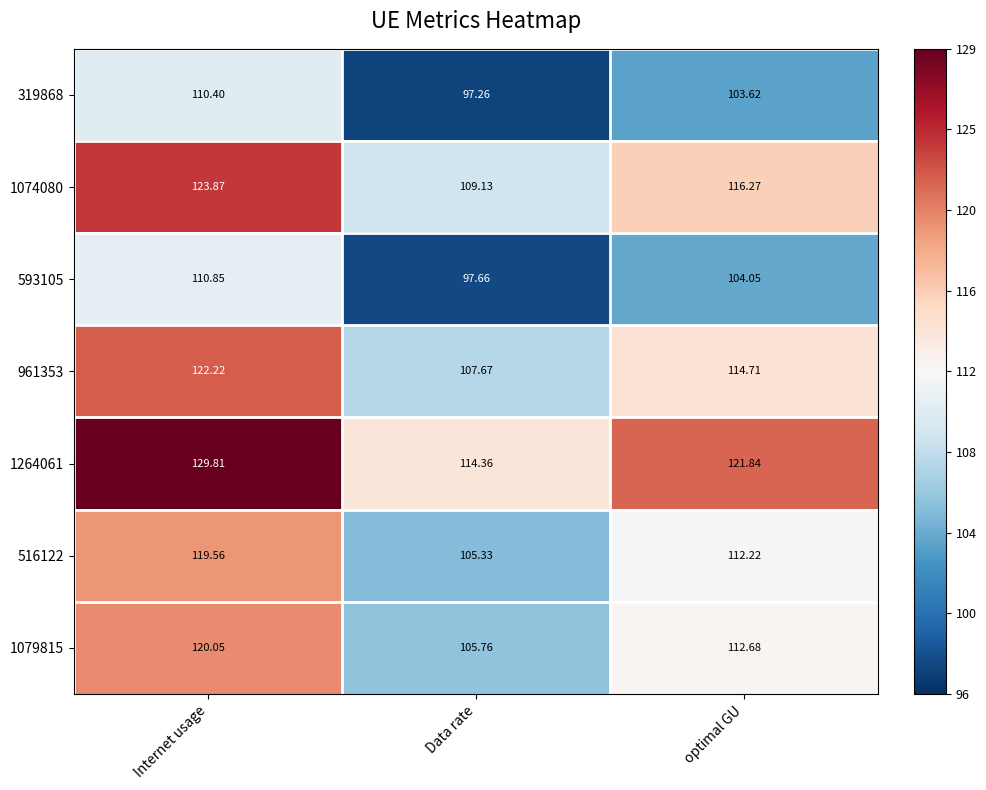

List the labels in order of 319868 value, smallest first.

Data rate, optimal GU, Internet usage